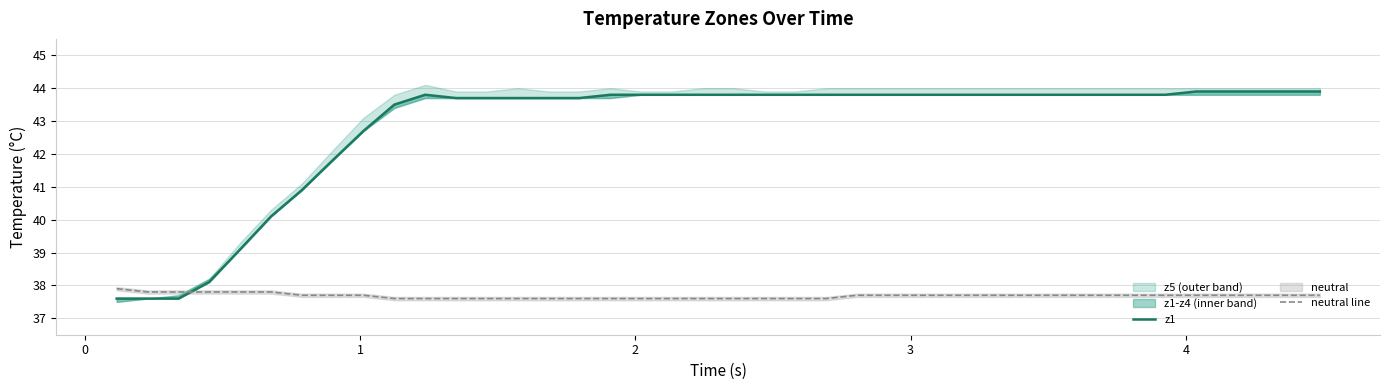

Which series has the largest total across all categories?

z1